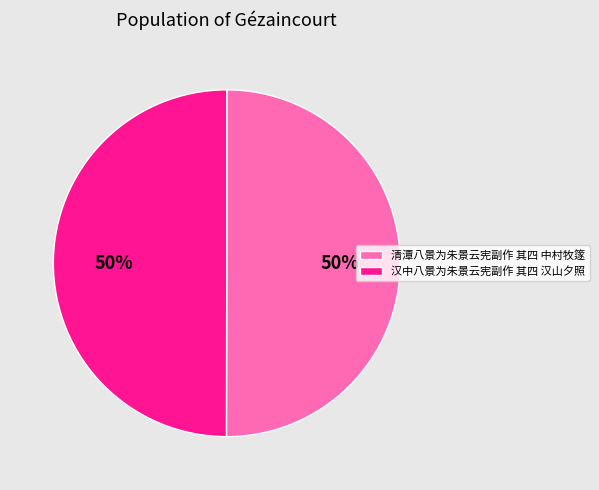

To the nearest percent, what is the average slice percentage?

50%